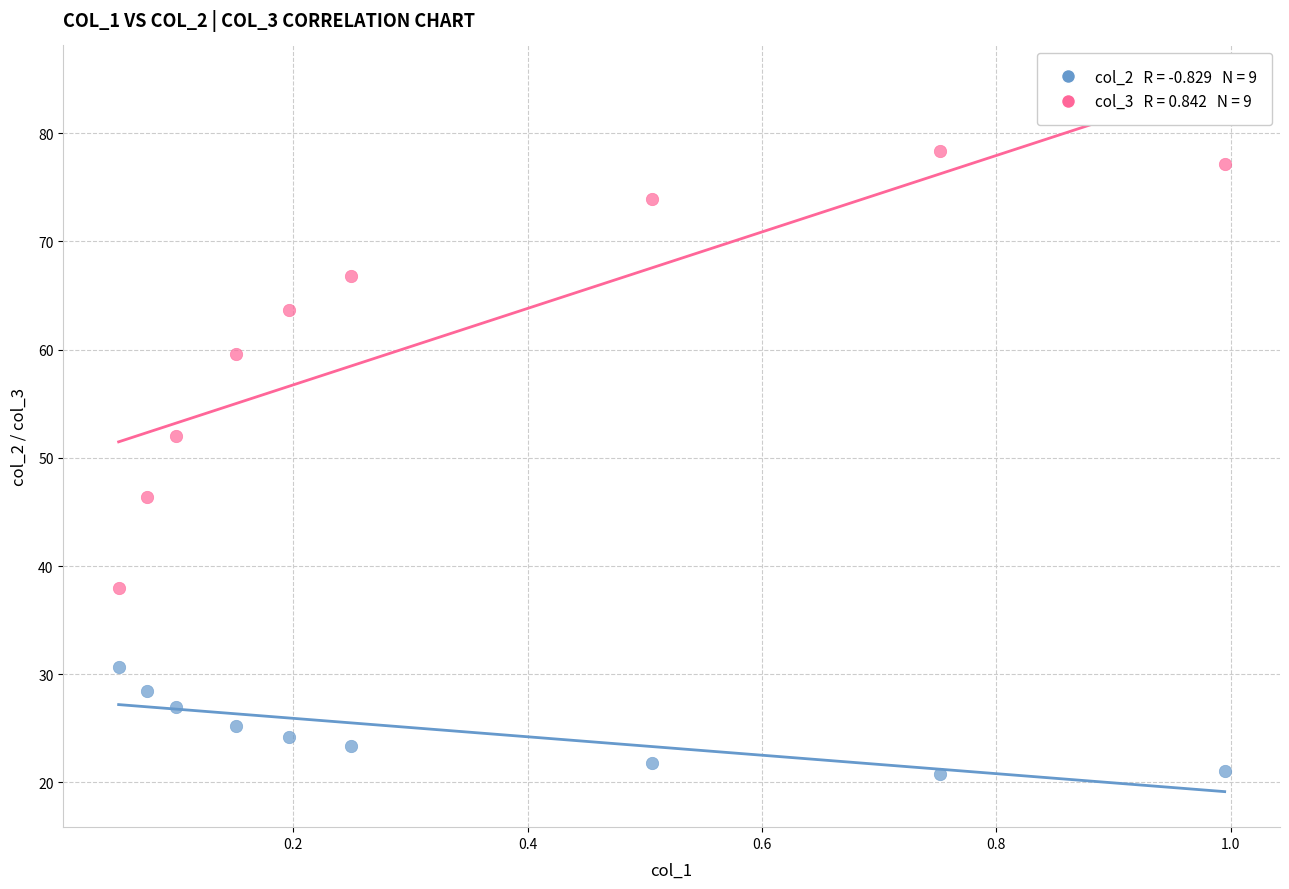

Across all data points, what is the range of Y values (max minus min)?

57.5